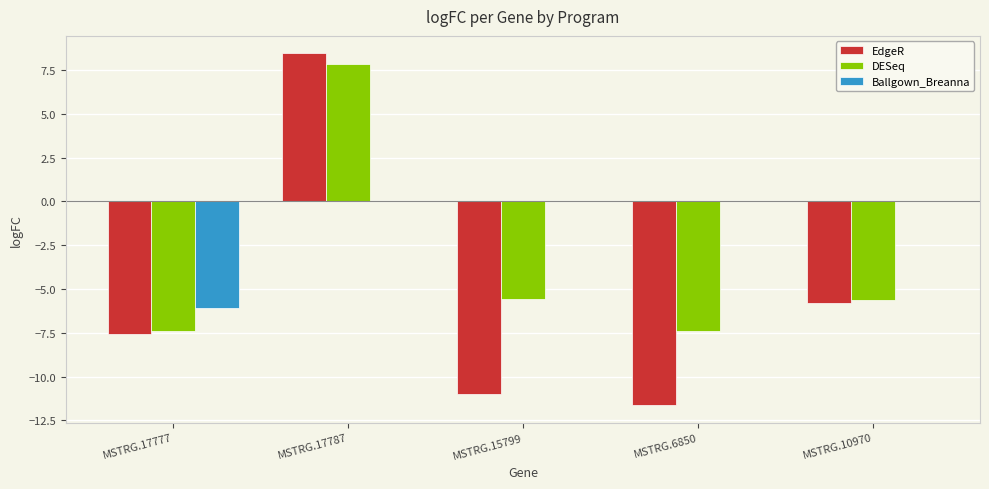

Reading right to left, extract all data points from this chart.

EdgeR: -5.8	-11.6	-11.0	8.4	-7.6
DESeq: -5.6	-7.4	-5.6	7.9	-7.4
Ballgown_Breanna: 0.0	0.0	0.0	0.0	-6.1